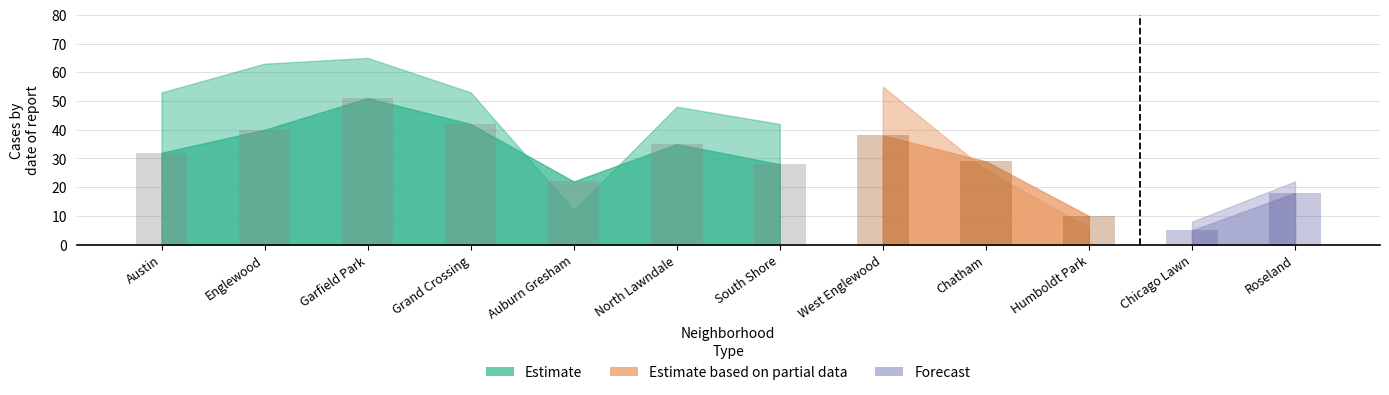

Is it true that Estimate based on partial data equals 4 at Chicago Lawn?

False